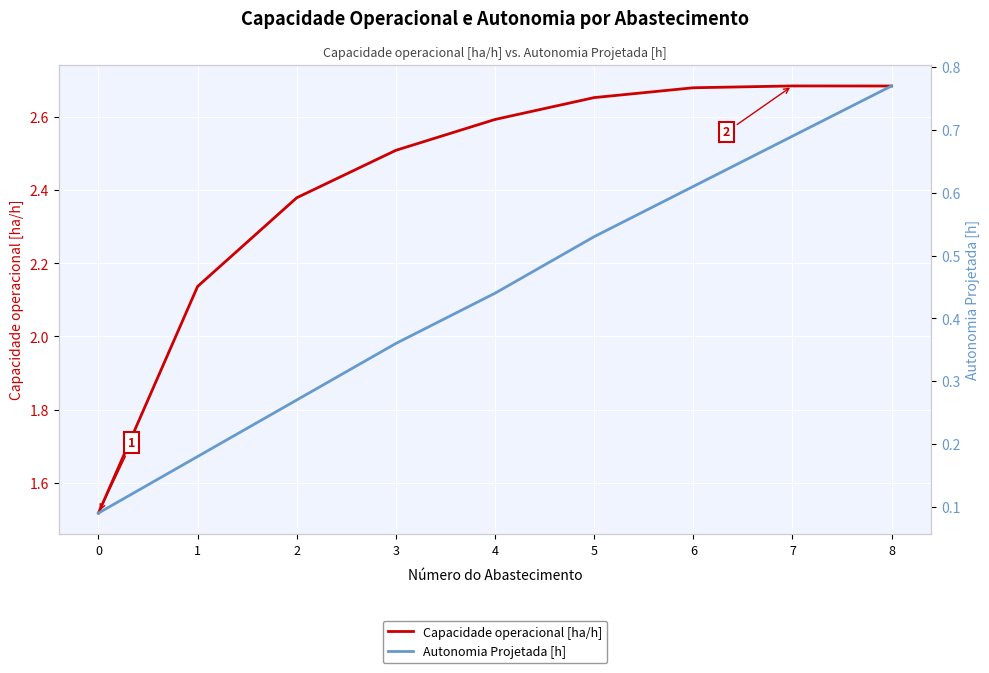

True or false: Autonomia Projetada [h] and Capacidade operacional [ha/h] cross at least once.

False